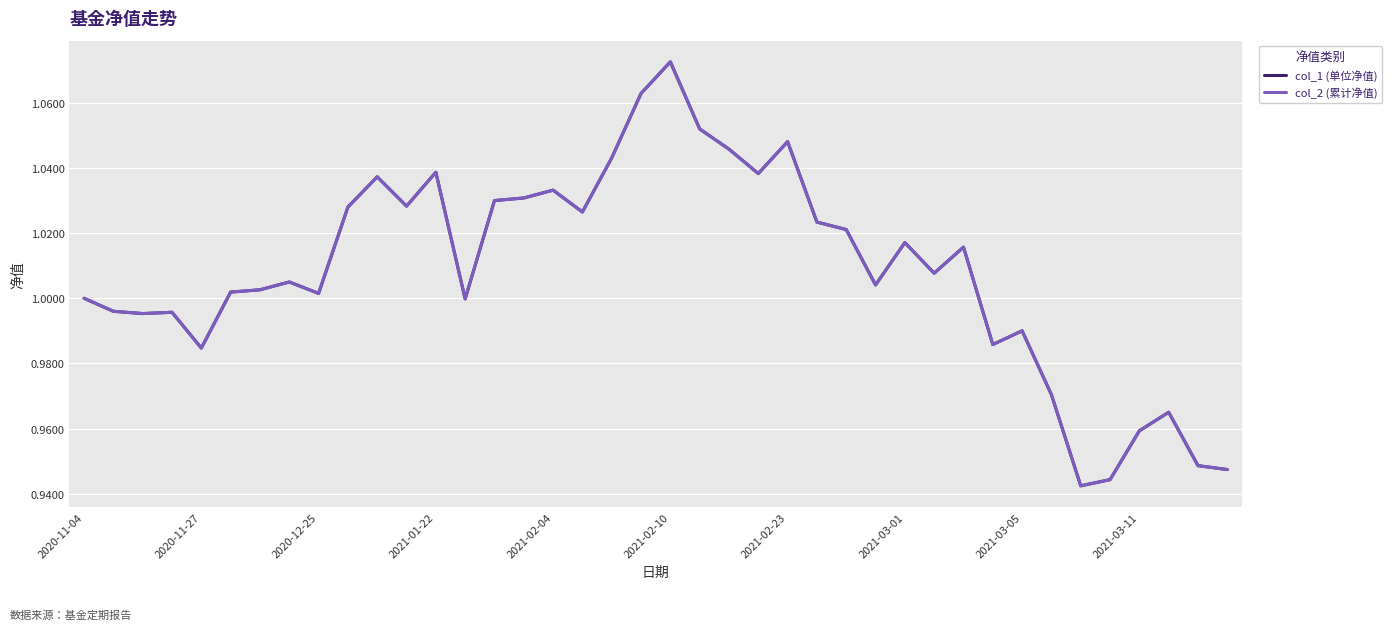

Does the chart have visible grid lines?

Yes